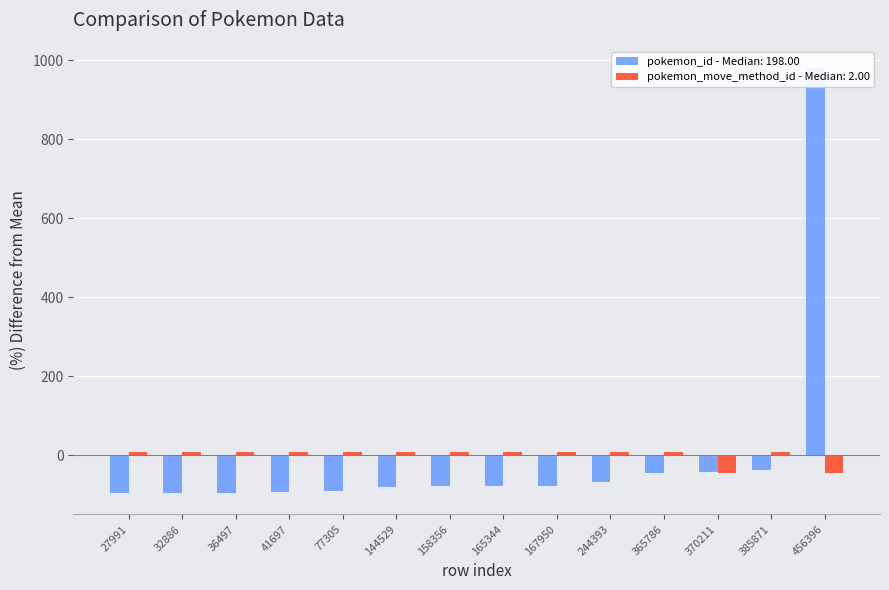

The value of pokemon_id at 165344 is -78.2. True or false?

True